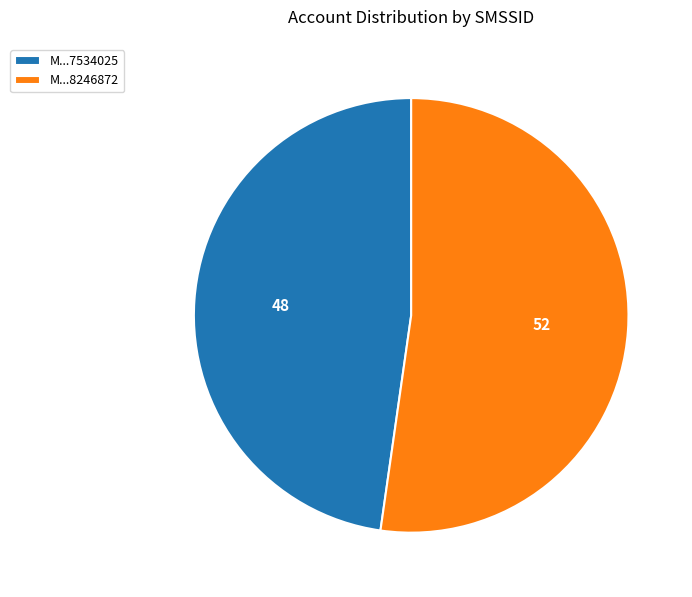

Combined, do M...8246872 and M...7534025 account for over 50%?

Yes